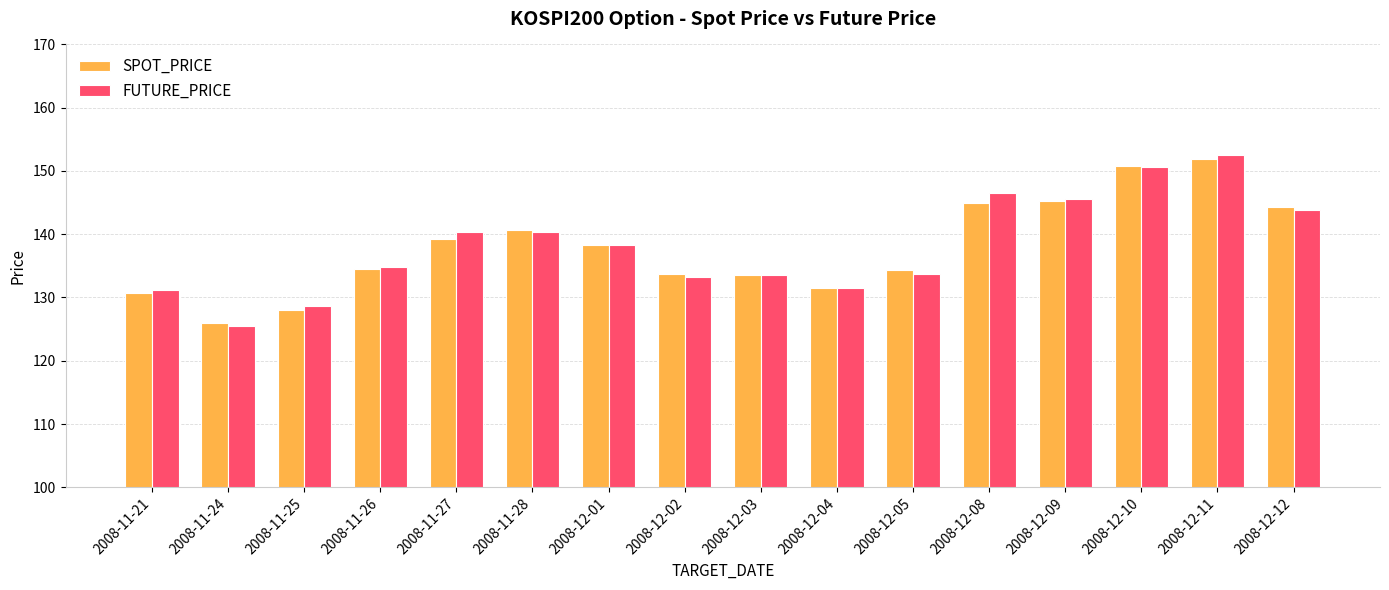

At which label does FUTURE_PRICE reach its peak?

2008-12-11